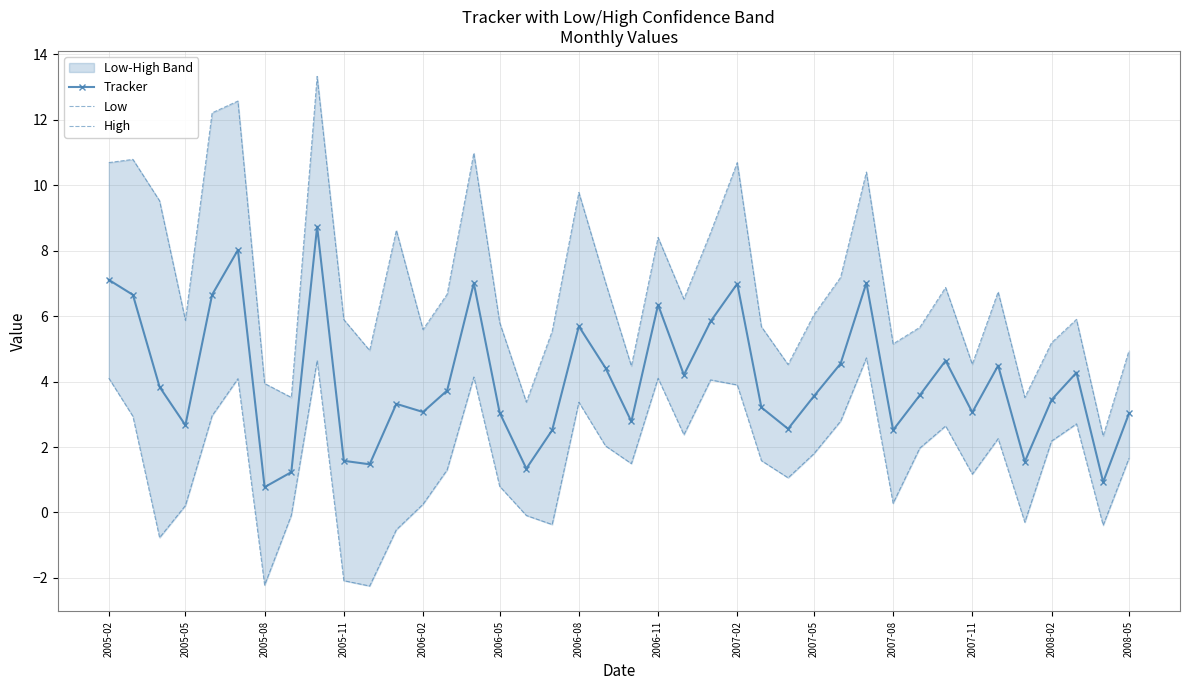

Reading left to right, transcribe all the data shown in this chart.

Tracker: 7.1	6.6	3.8	2.7	6.7	8.0	0.8	1.2	8.7	1.6	1.5	3.3	3.1	3.7	7.0	3.0	1.3	2.5	5.7	4.4	2.8	6.3	4.2	5.8	7.0	3.2	2.6	3.6	4.5	7.0	2.5	3.6	4.6	3.1	4.5	1.6	3.4	4.3	0.9	3.0
Low: 4.1	2.9	-0.8	0.2	3.0	4.1	-2.2	-0.1	4.6	-2.1	-2.2	-0.5	0.3	1.3	4.1	0.8	-0.1	-0.4	3.4	2.0	1.5	4.1	2.4	4.1	3.9	1.6	1.1	1.8	2.8	4.7	0.3	2.0	2.6	1.2	2.3	-0.3	2.2	2.7	-0.4	1.7
High: 10.7	10.8	9.5	5.9	12.2	12.6	3.9	3.5	13.3	5.9	5.0	8.6	5.6	6.7	11.0	5.8	3.4	5.5	9.8	7.0	4.5	8.4	6.5	8.6	10.7	5.7	4.5	6.0	7.2	10.4	5.2	5.7	6.9	4.5	6.7	3.5	5.2	5.9	2.3	4.9